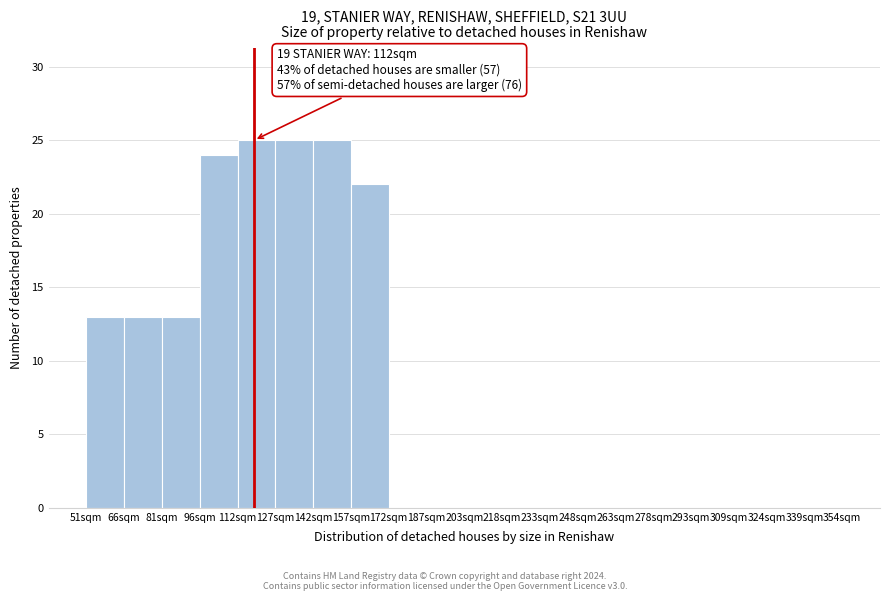

Reading left to right, list all the values displayed in this chart.

51sqm=13	66sqm=13	81sqm=13	96sqm=24	112sqm=25	127sqm=25	142sqm=25	157sqm=22	172sqm=0	187sqm=0	203sqm=0	218sqm=0	233sqm=0	248sqm=0	263sqm=0	278sqm=0	293sqm=0	309sqm=0	324sqm=0	339sqm=0